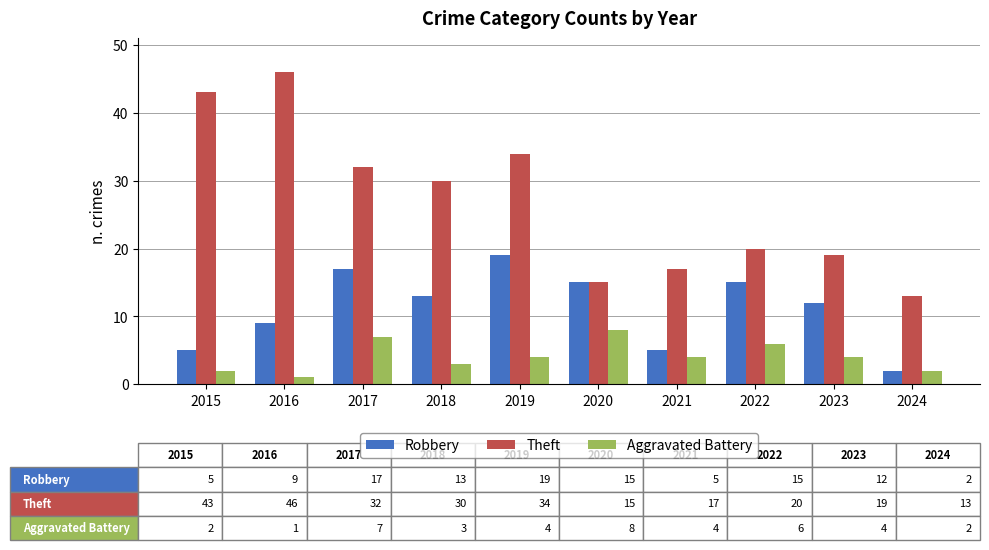

Count the Robbery values in the range 5 to 15.

7